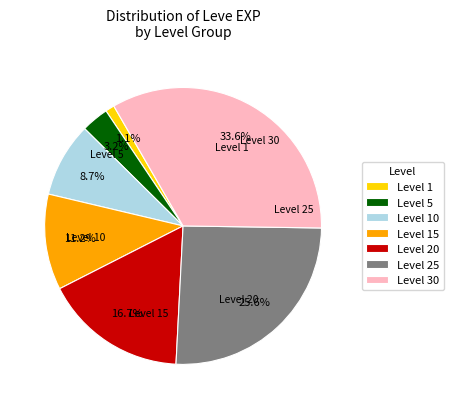

What is the largest slice in the pie chart?

Level 30